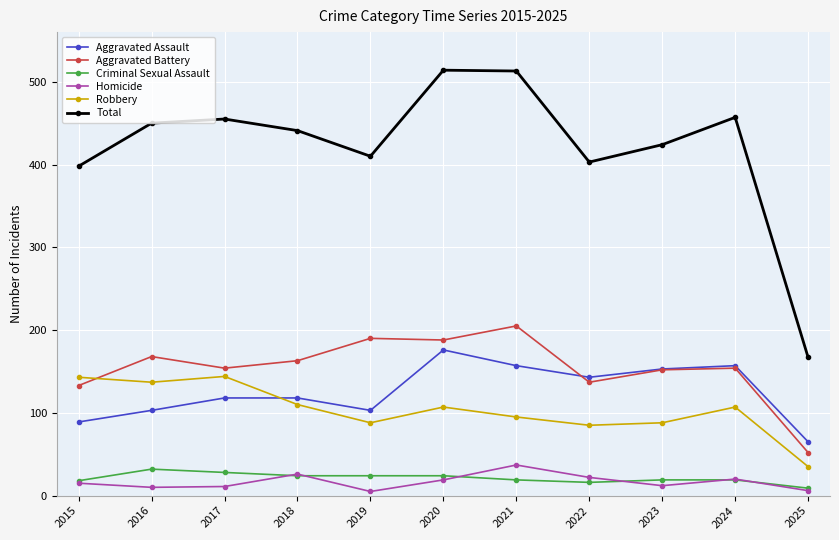

Which series changed the most between 2019 and 2020?

Total